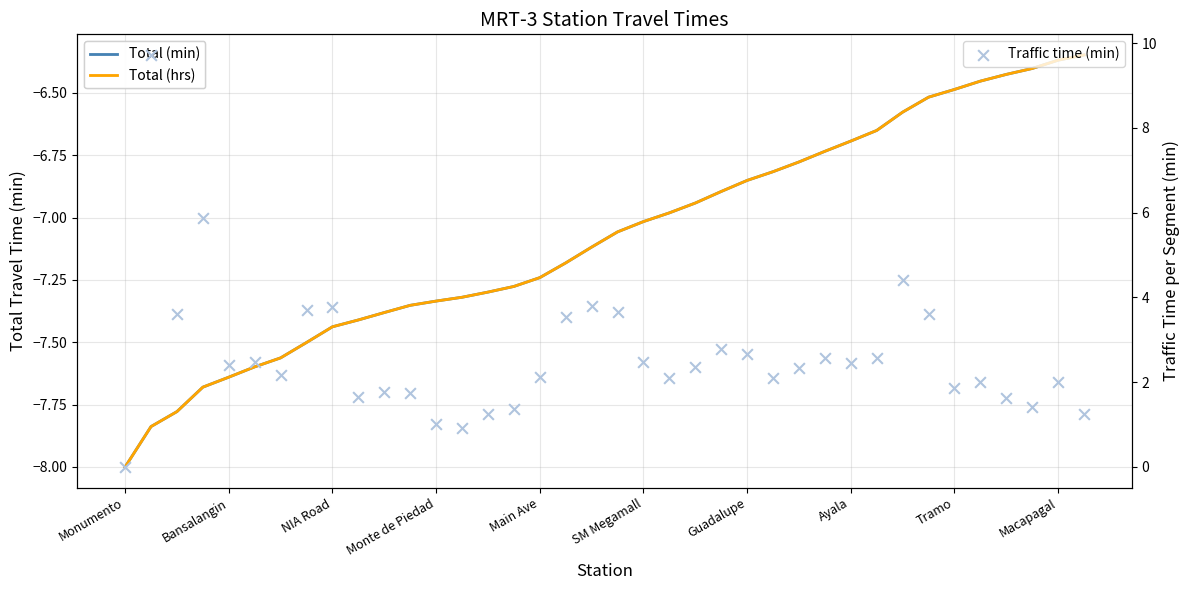

What is the total value across all series at 33?

-10.9